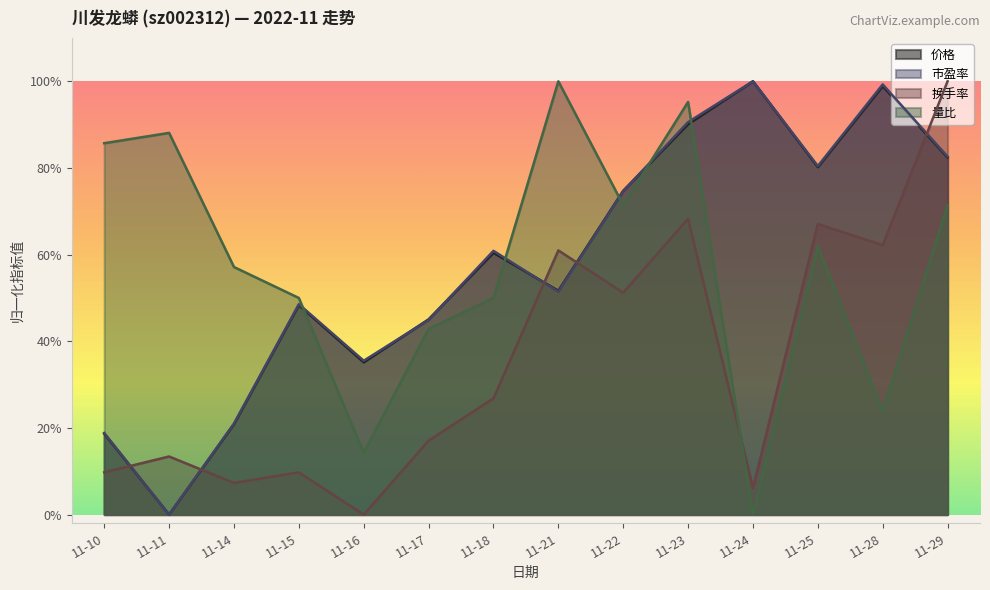

Rank the categories by 市盈率 value from lowest to highest.

11-11, 11-10, 11-14, 11-16, 11-17, 11-15, 11-21, 11-18, 11-22, 11-25, 11-29, 11-23, 11-28, 11-24